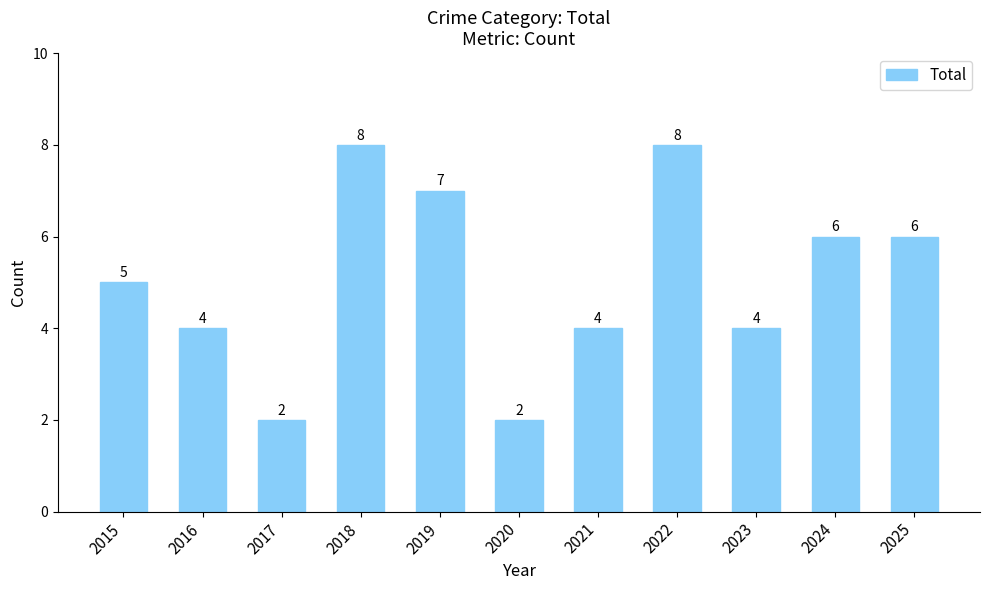

Reading right to left, extract all data points from this chart.

2025=6	2024=6	2023=4	2022=8	2021=4	2020=2	2019=7	2018=8	2017=2	2016=4	2015=5